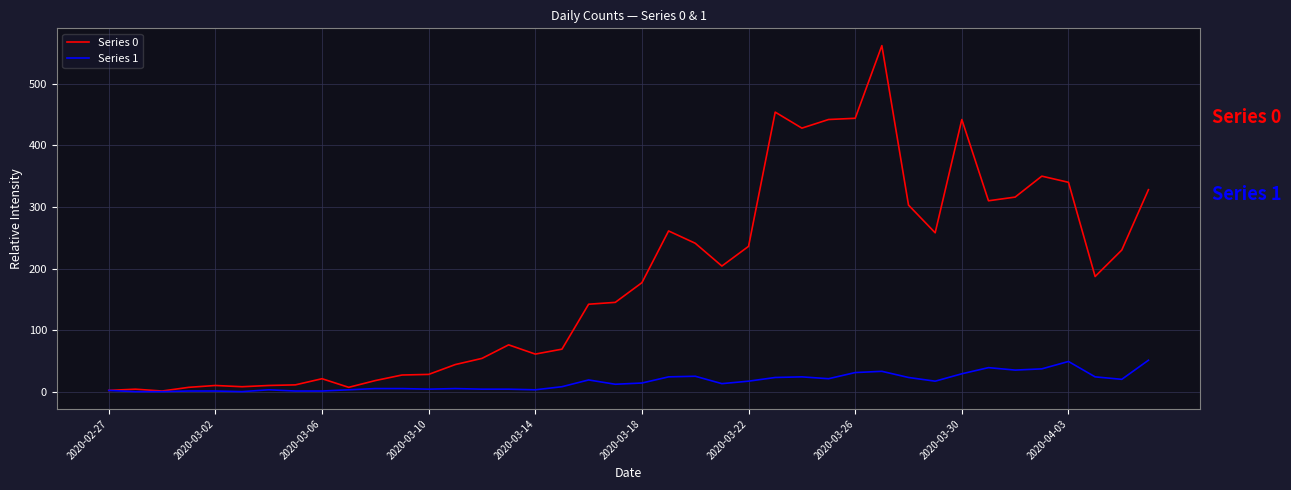

List the series in order of their peak value, lowest first.

Series 1, Series 0